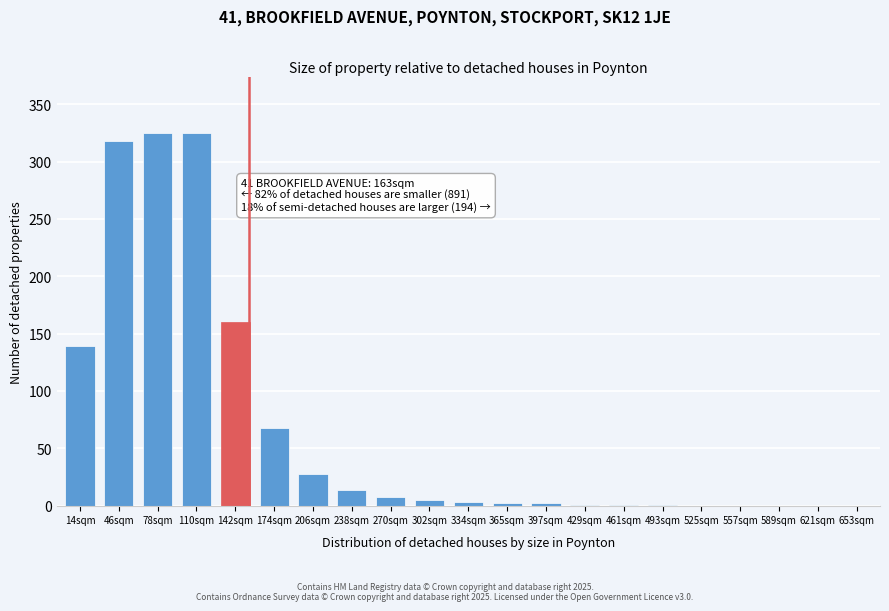

True or false: the data shows 0 at 653sqm.

True